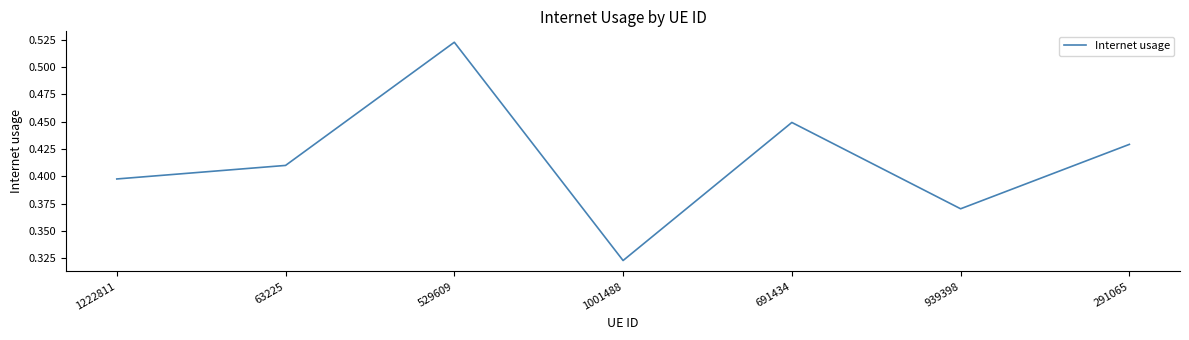

True or false: the data shows 0.5 at 1001488.

False